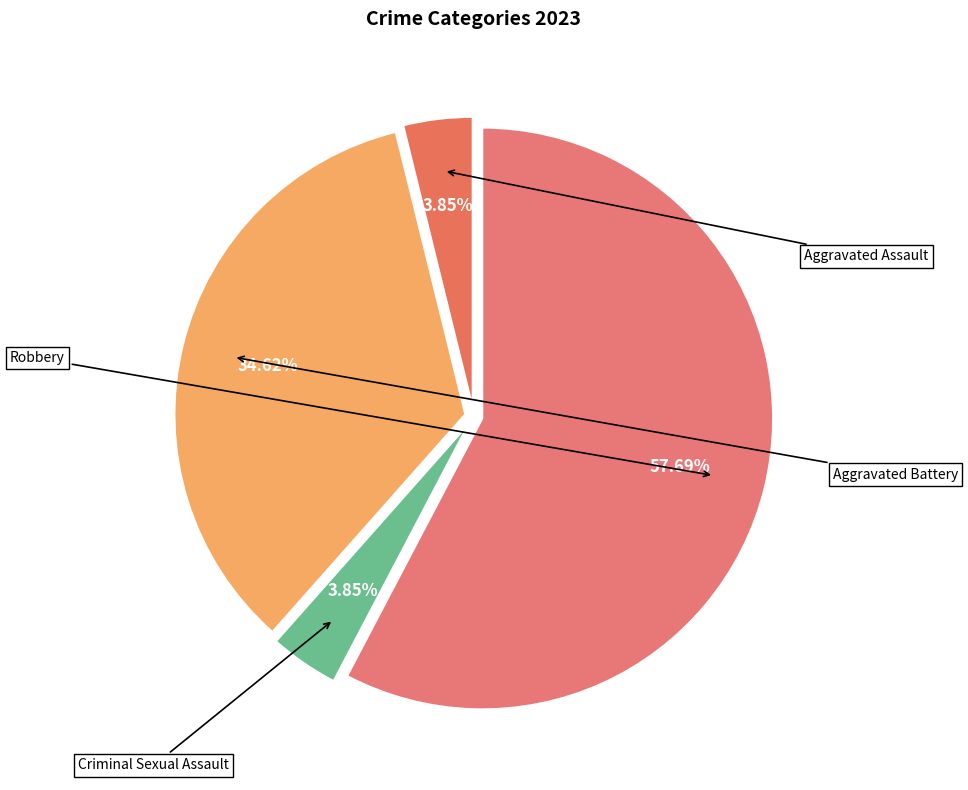

Count the number of slices in the pie.

4